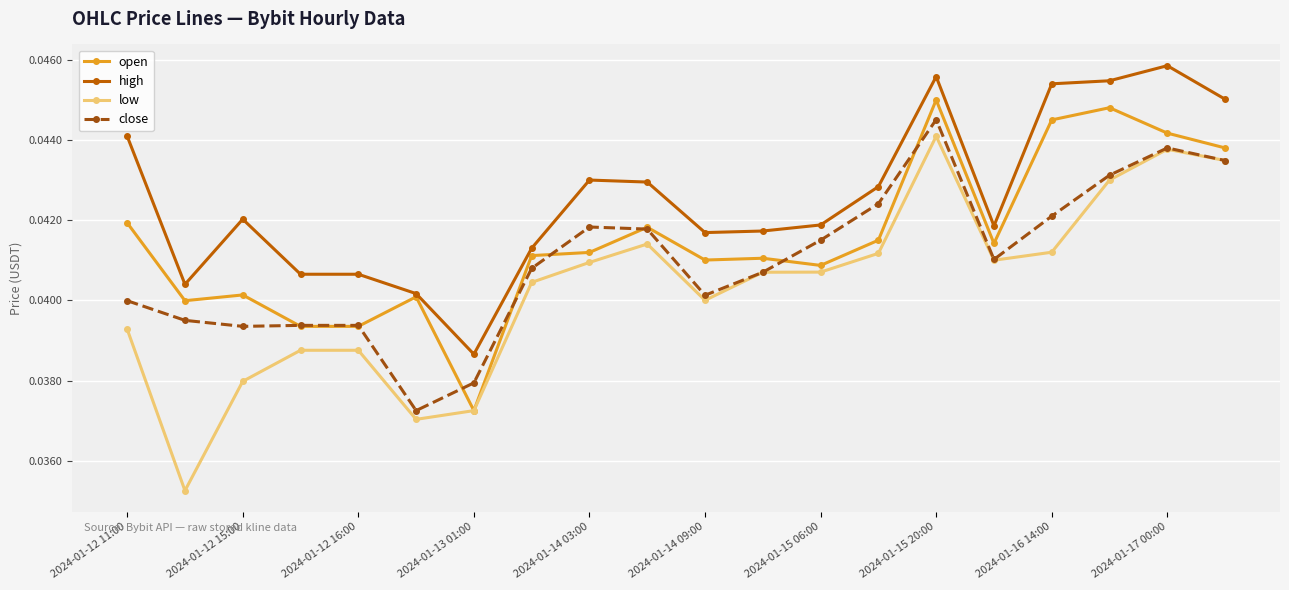

Count the close values in the range 0 to 1.

20